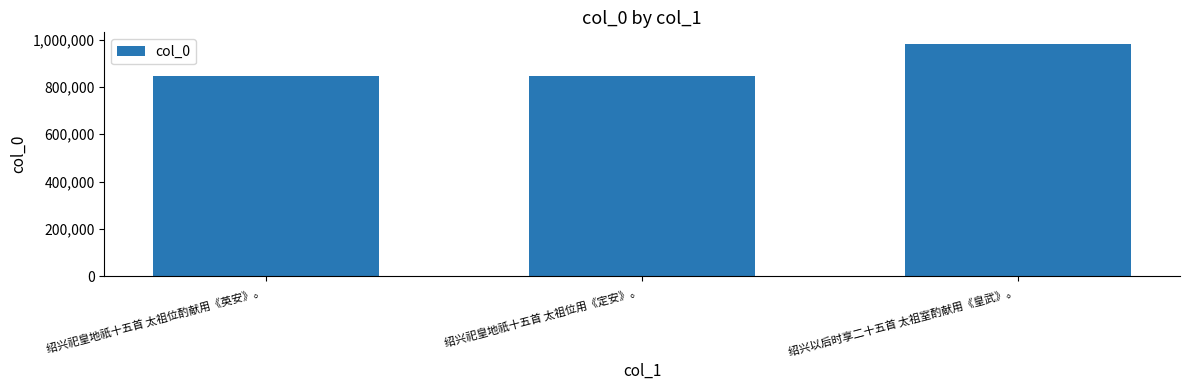

The chart shows a value of 981938 at 绍兴以后时享二十五首 太祖室酌献用《皇武》。. True or false?

True